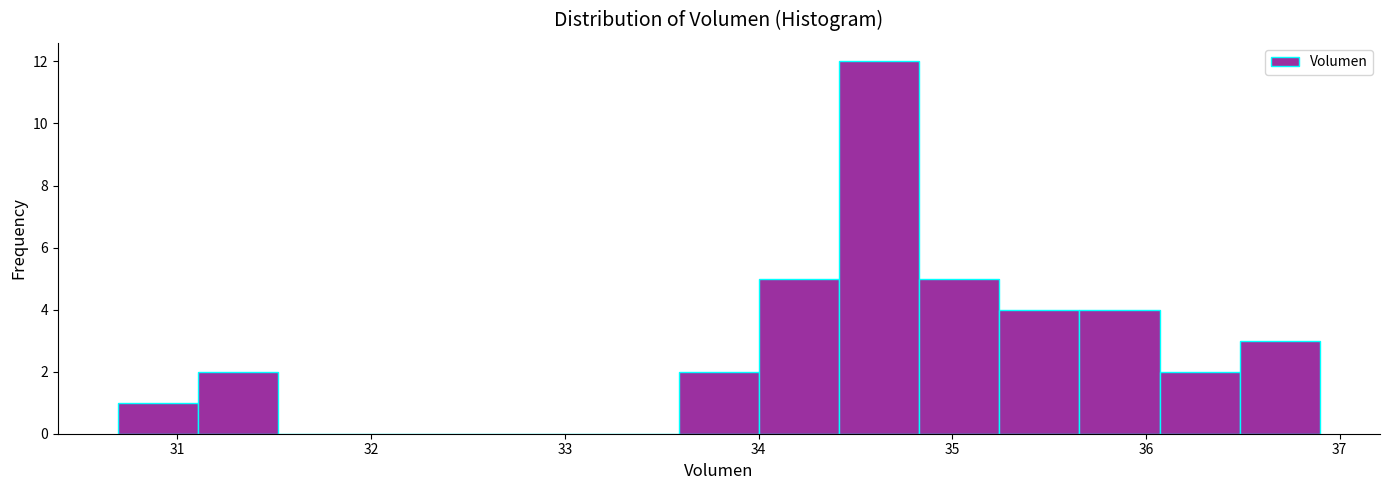

Over which range of the x-axis is the bar tallest?

34.4 to 34.8